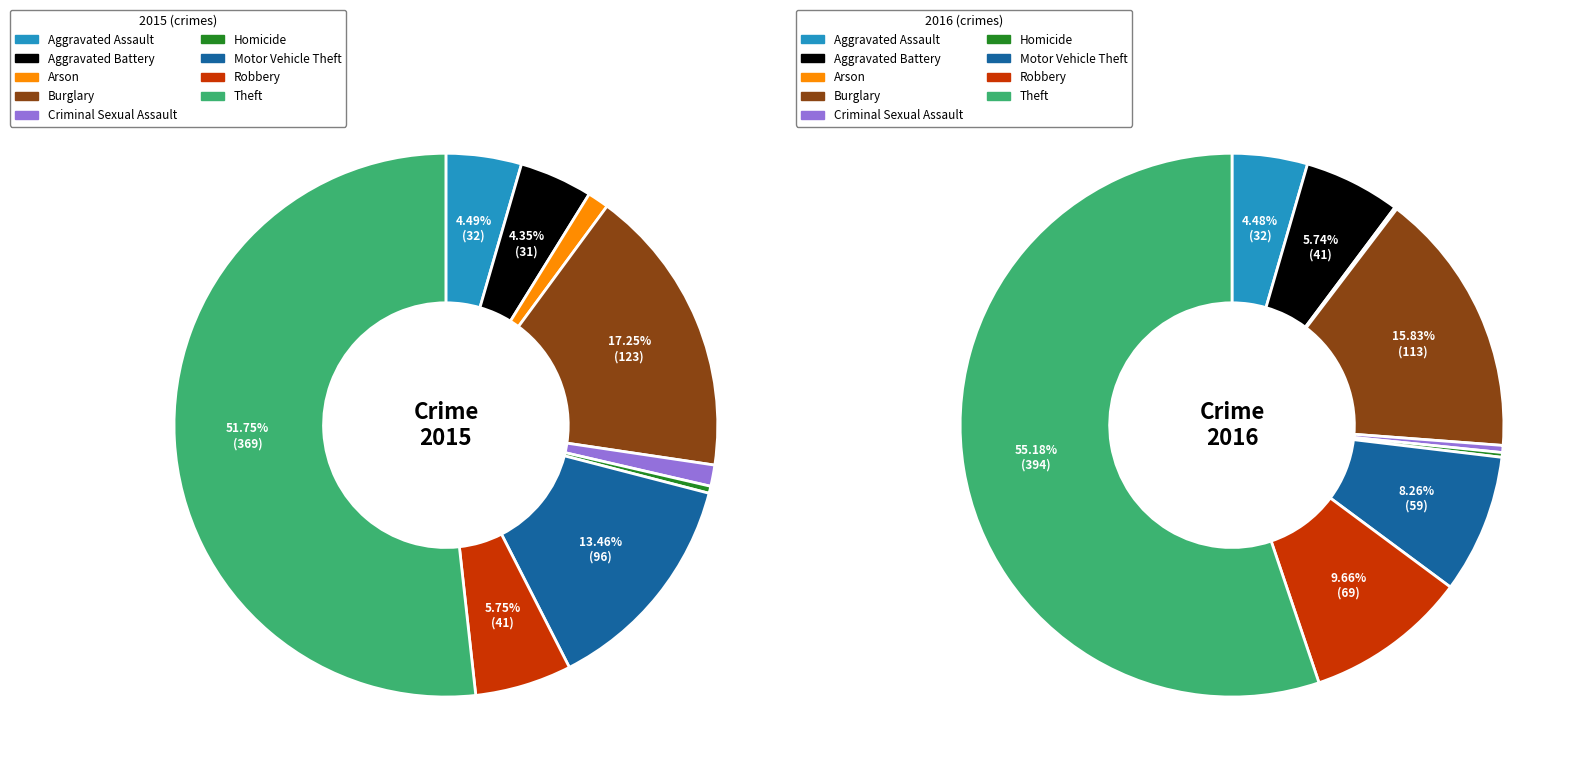

Rank the series by their average value, from lowest to highest.

values_2015, values_2016